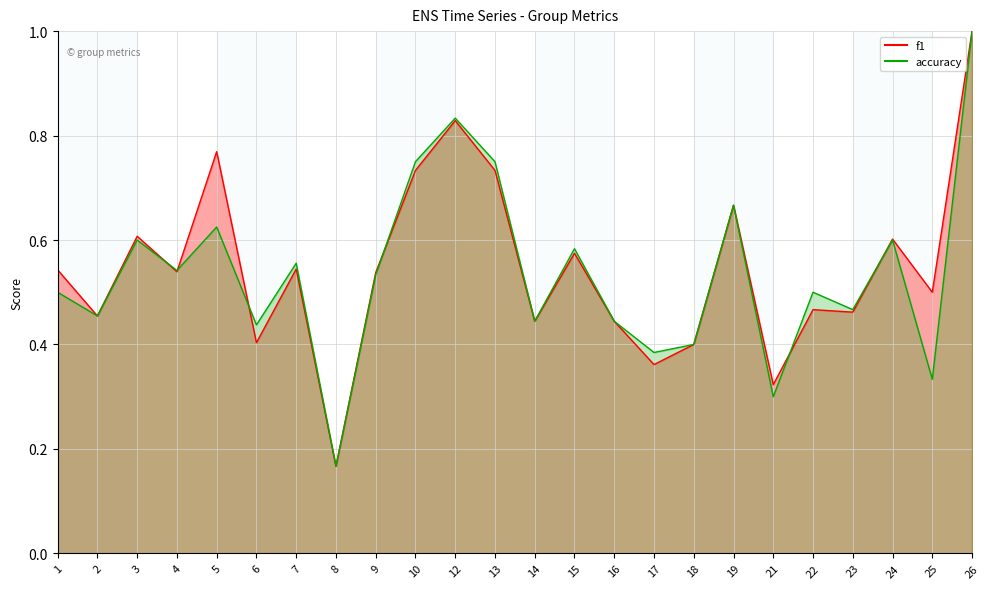

Between which two adjacent categories do accuracy and f1 first intersect?

3 and 4